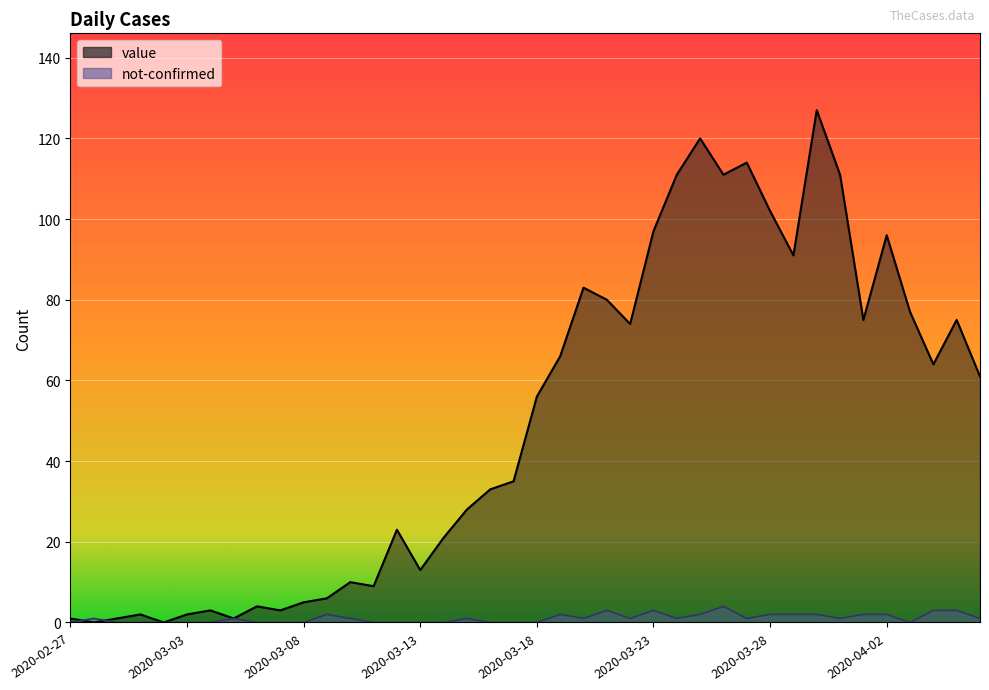

What is the total value across all series at 2020-04-03?

77